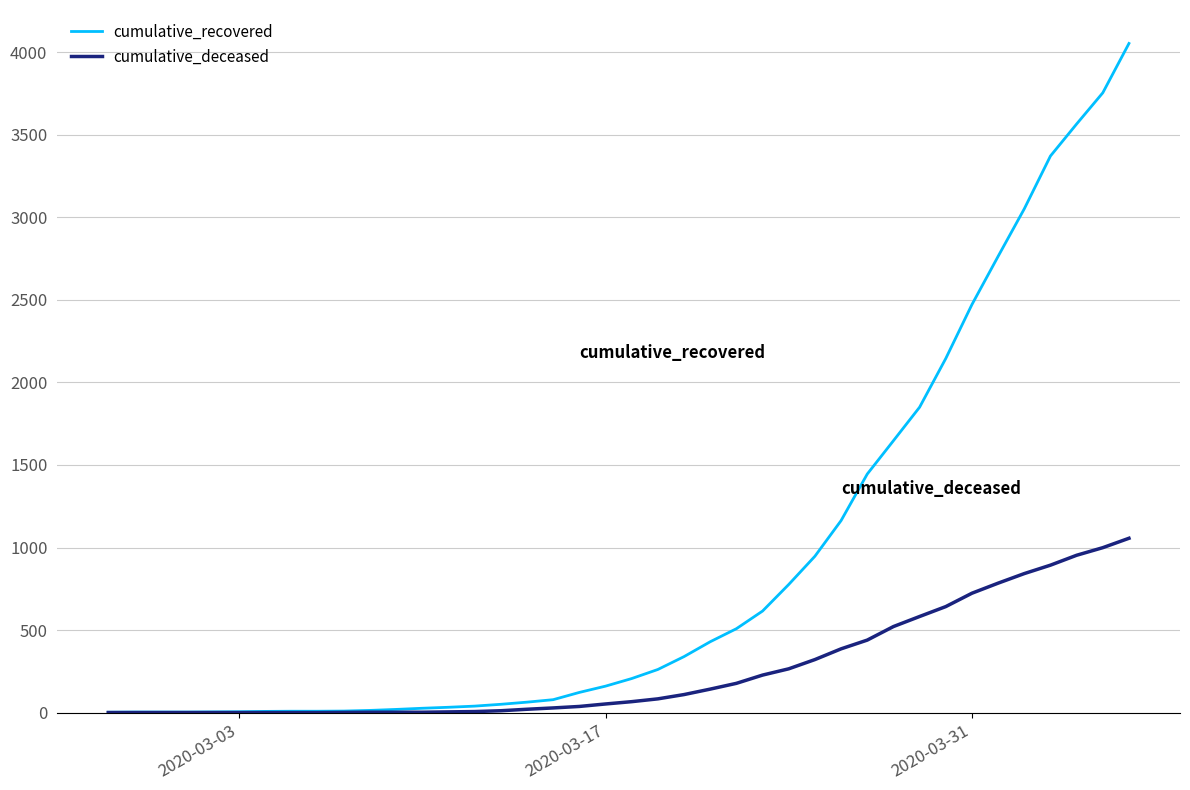

Rank the series by their average value, from highest to lowest.

cumulative_recovered, cumulative_deceased